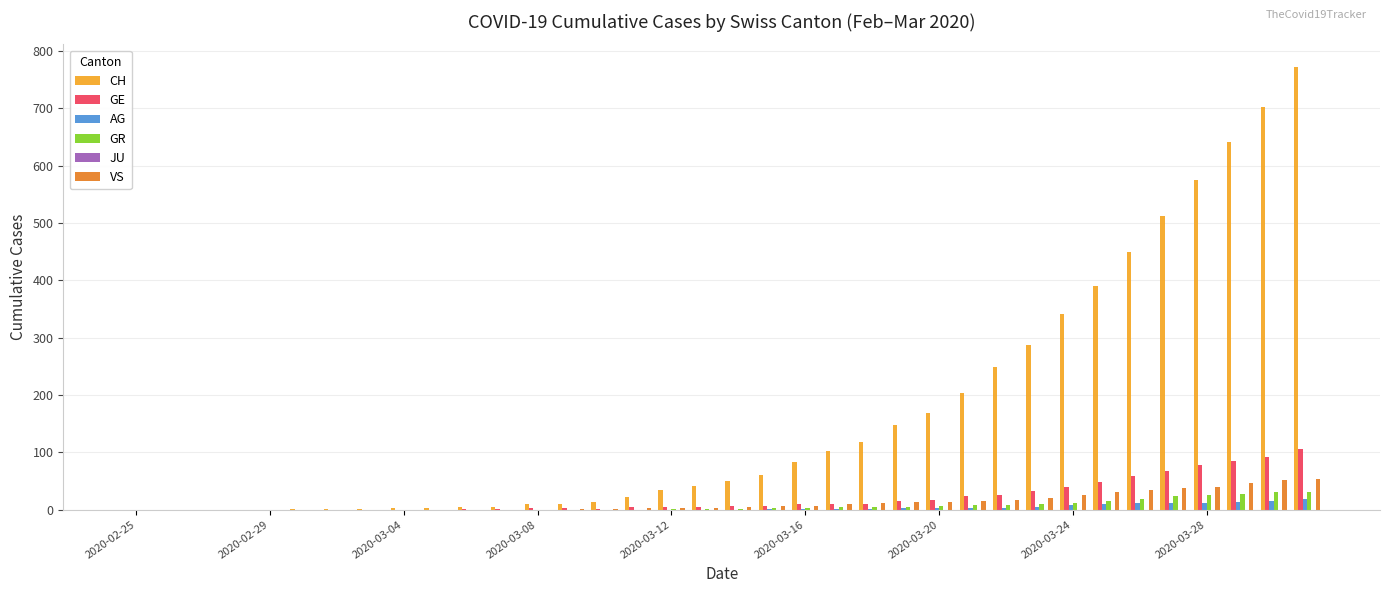

What is the maximum value shown in the chart?

773